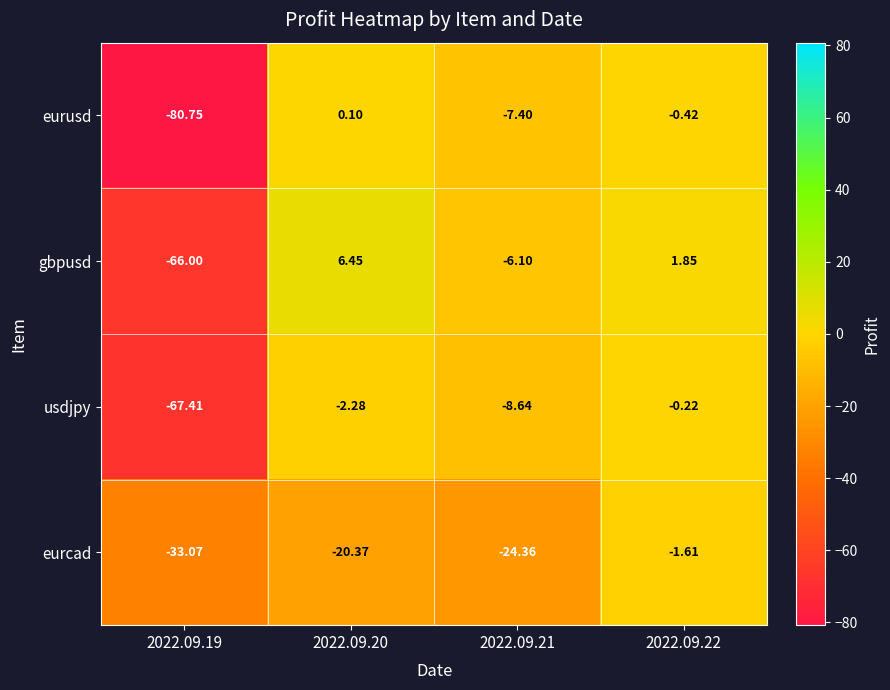

Which series has the widest spread of values?

eurusd